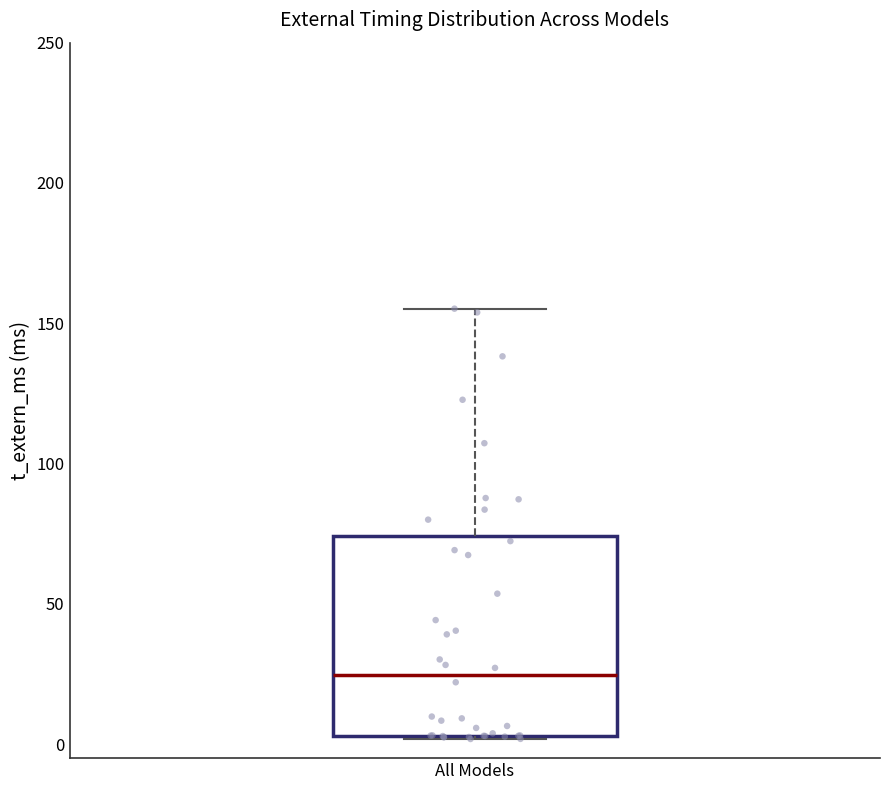

Where does the median line of the box for All Models sit on the y-axis? The values are not printed on the chart, so give them approximately, as read against the axis.

25